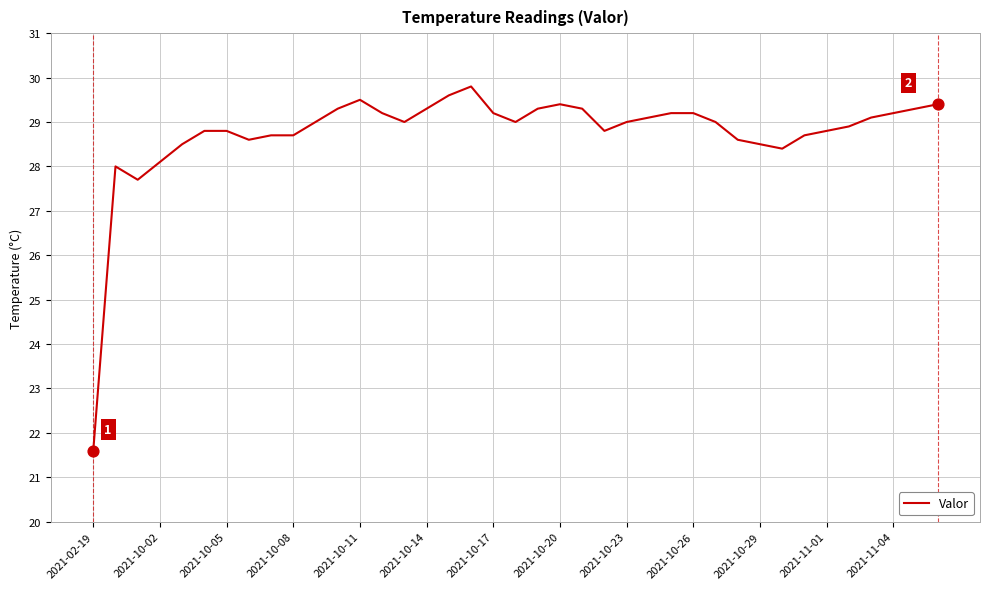

What is the difference between the maximum and minimum values?

8.2